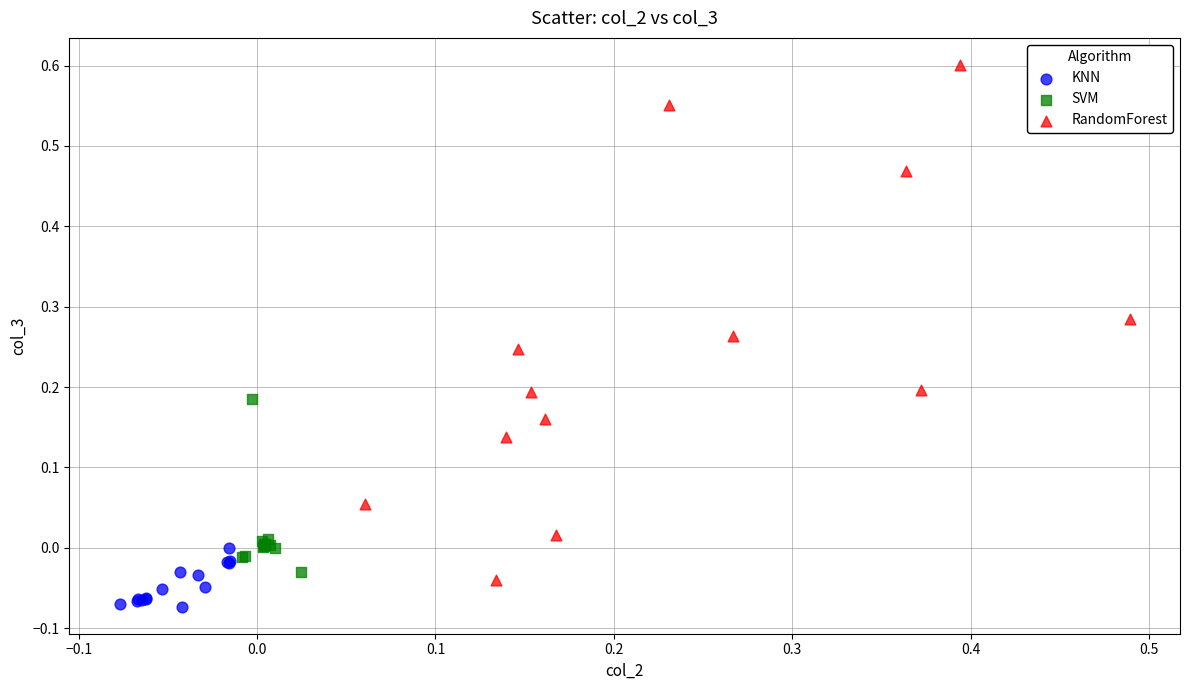

Which series has the largest Y range (max minus min)?

RandomForest